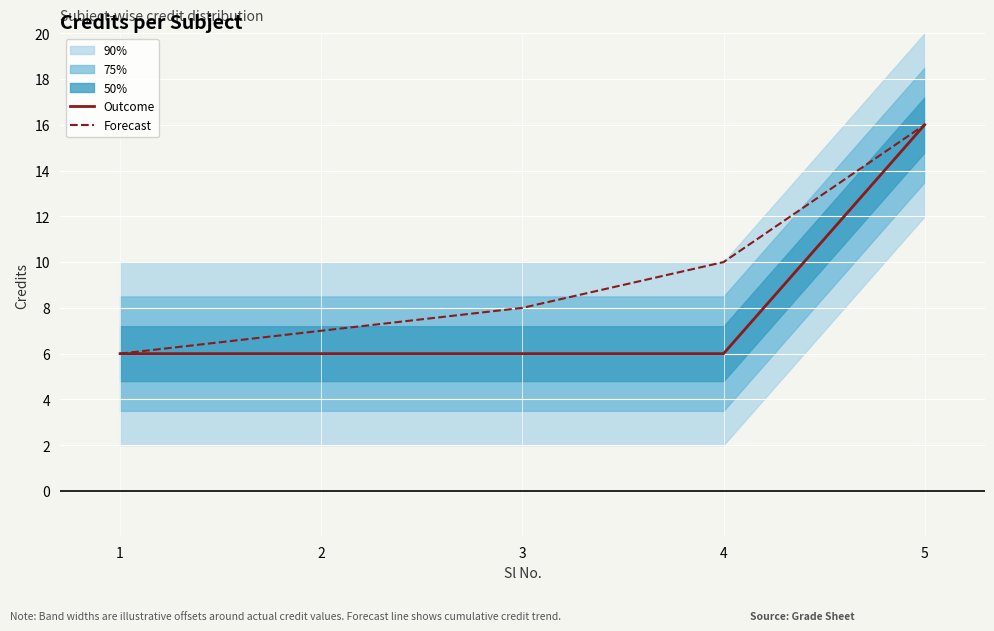

True or false: Outcome has more than 0 interior local peaks.

False